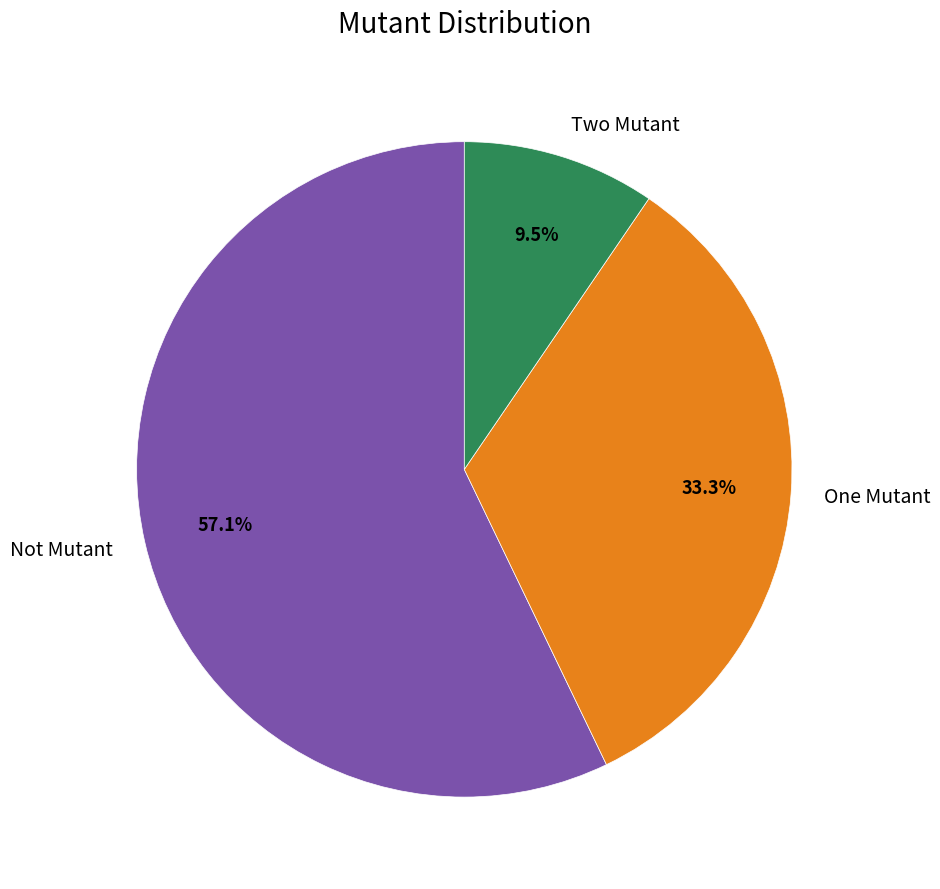

What percentage is the Not Mutant slice, to the nearest percent?

57%